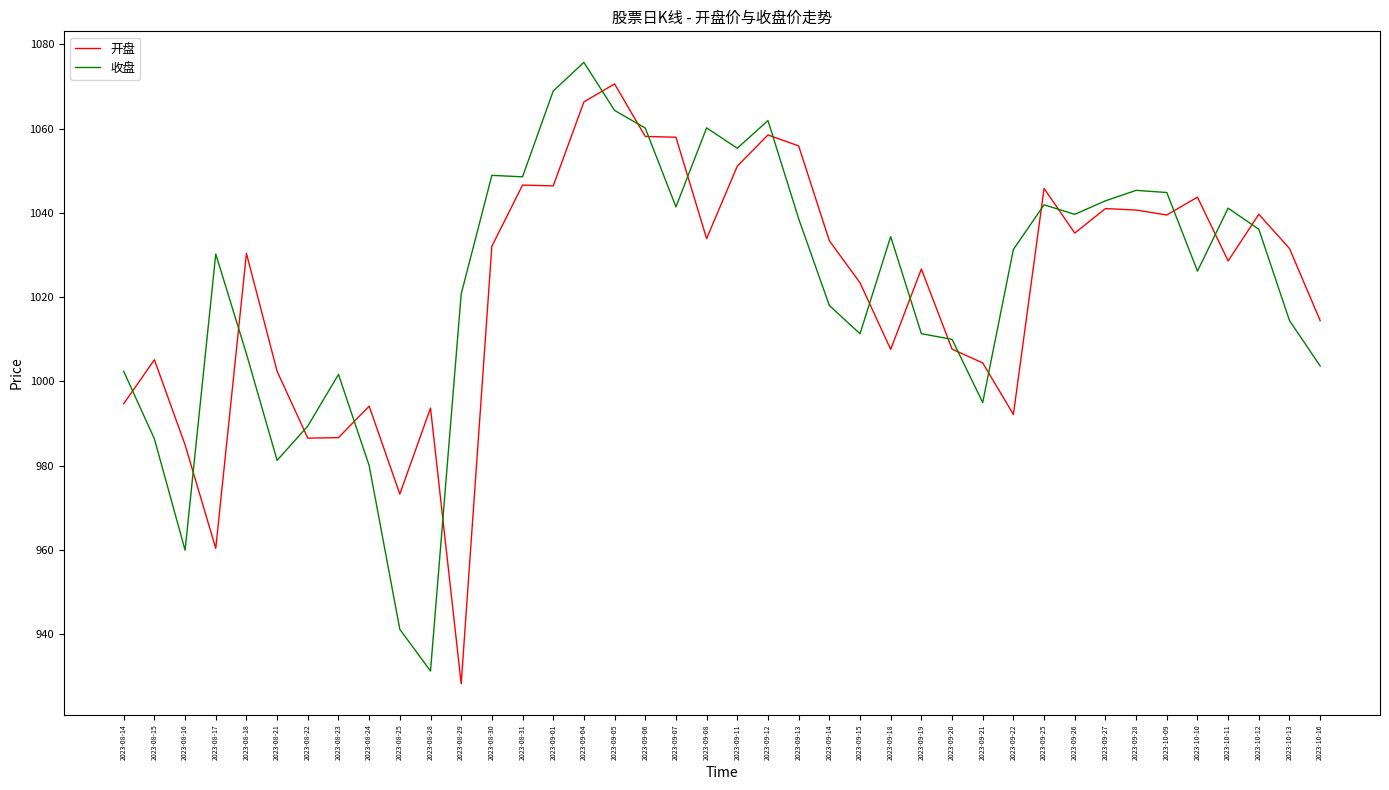

What position from the right is 2023-09-27?

8